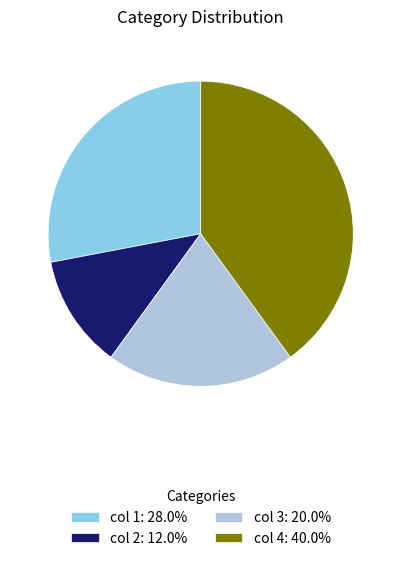

How many segments does this pie chart have?

4